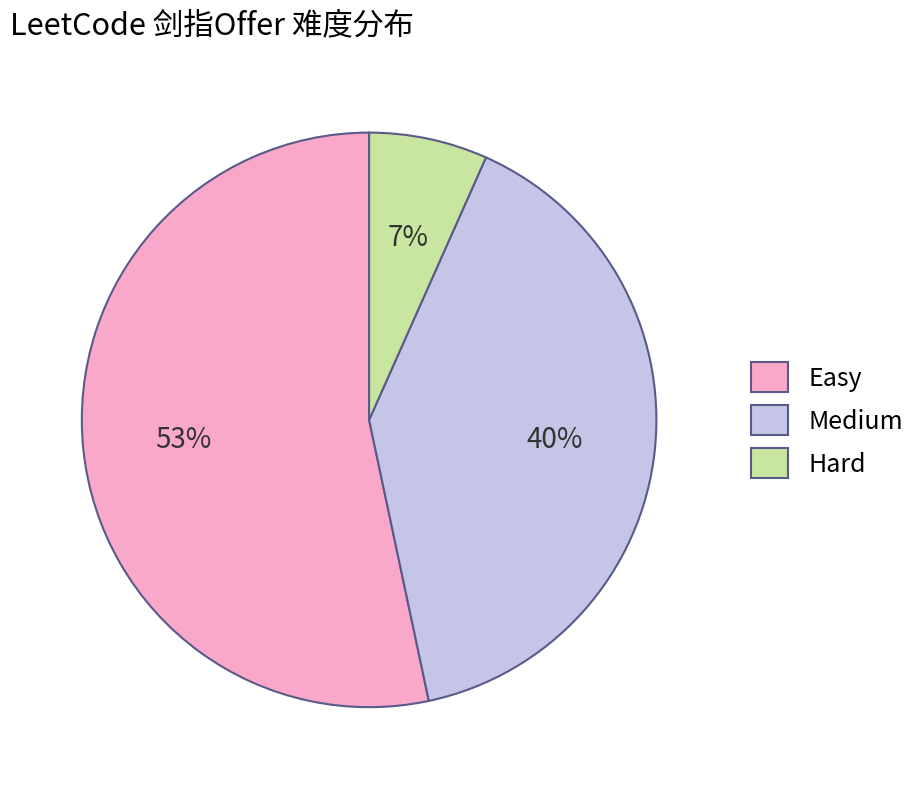

How many slices are in this pie chart?

3